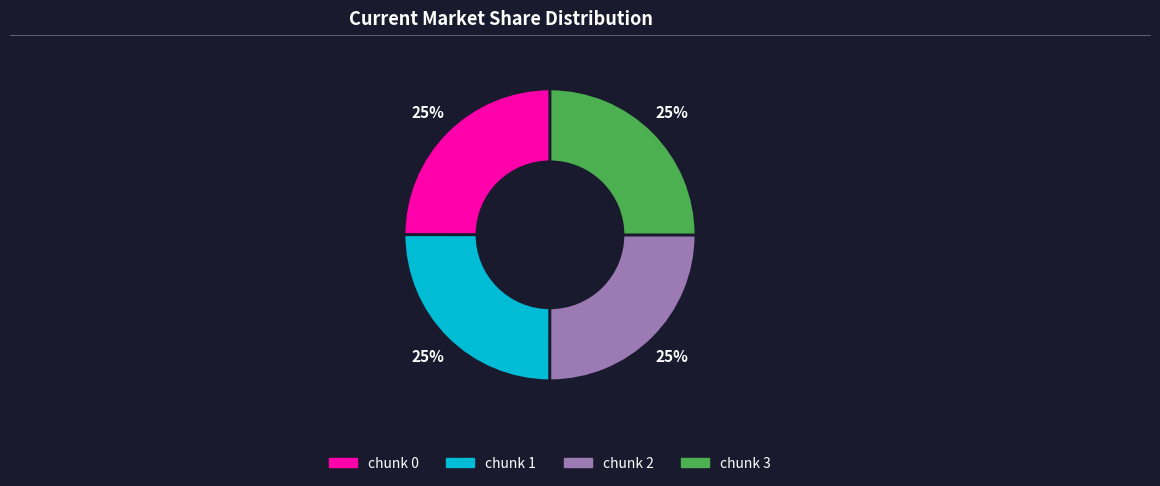

Is it true that chunk 1 is 25% of the pie?

True